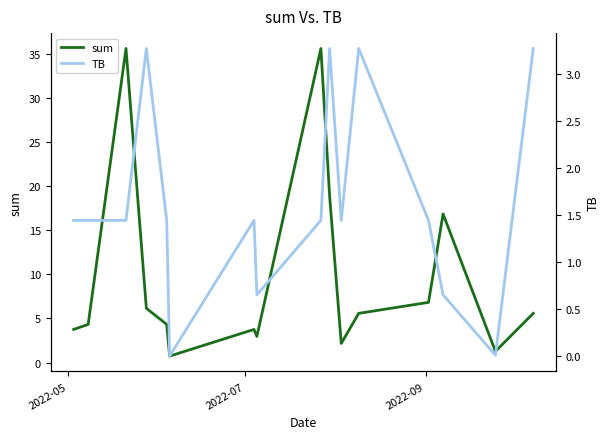

What is the highest value of the sum series?

35.7